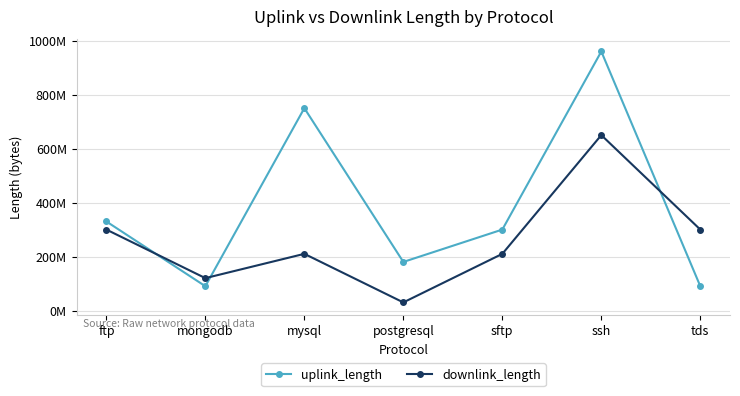

Does the chart have visible grid lines?

Yes